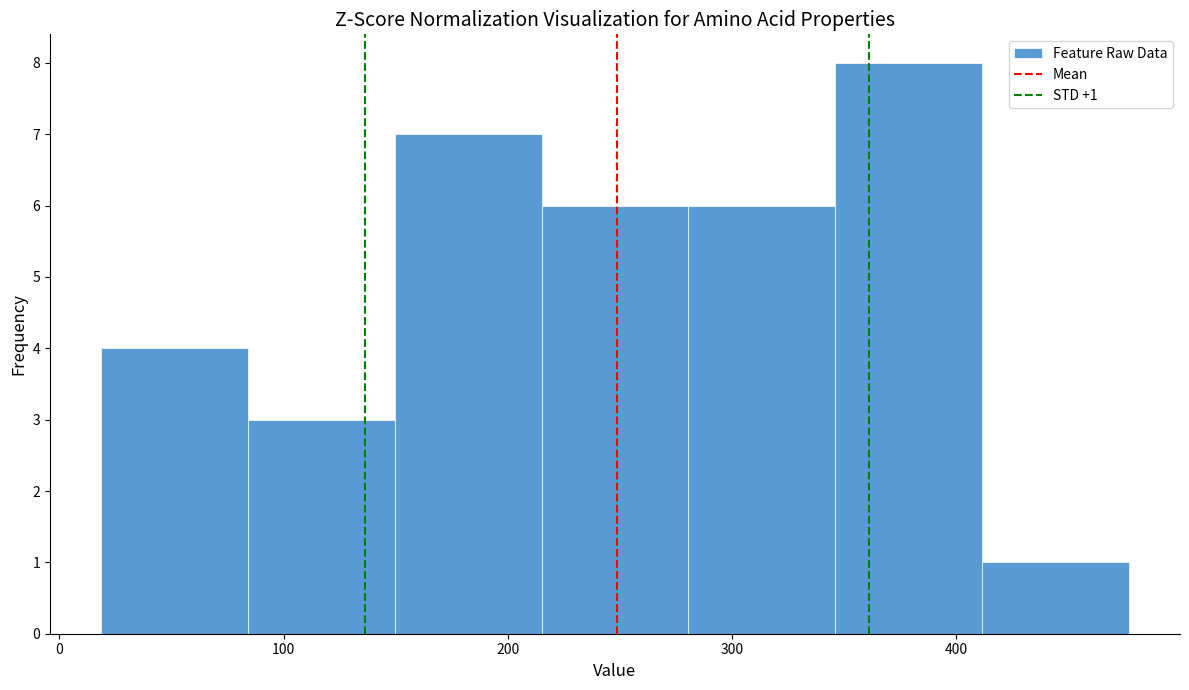

Over which range of the x-axis is the bar tallest?

350 to 410